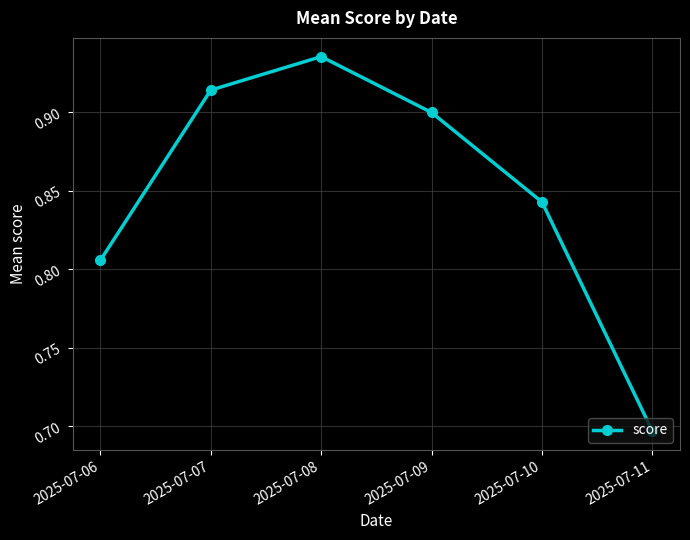

List the labels in order of value, largest first.

2025-07-08, 2025-07-07, 2025-07-09, 2025-07-10, 2025-07-06, 2025-07-11